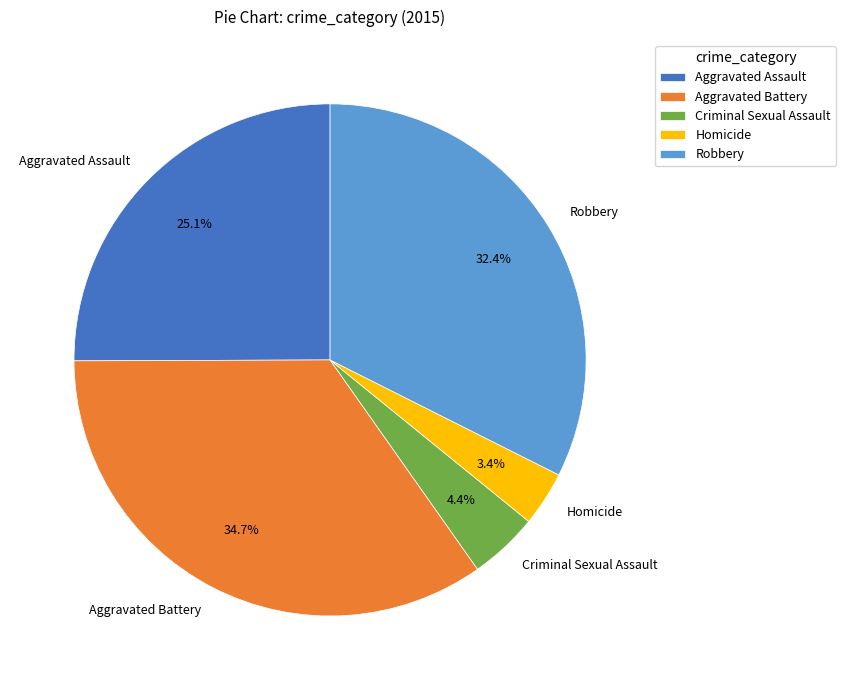

Does Aggravated Assault account for over 50% of the chart?

No